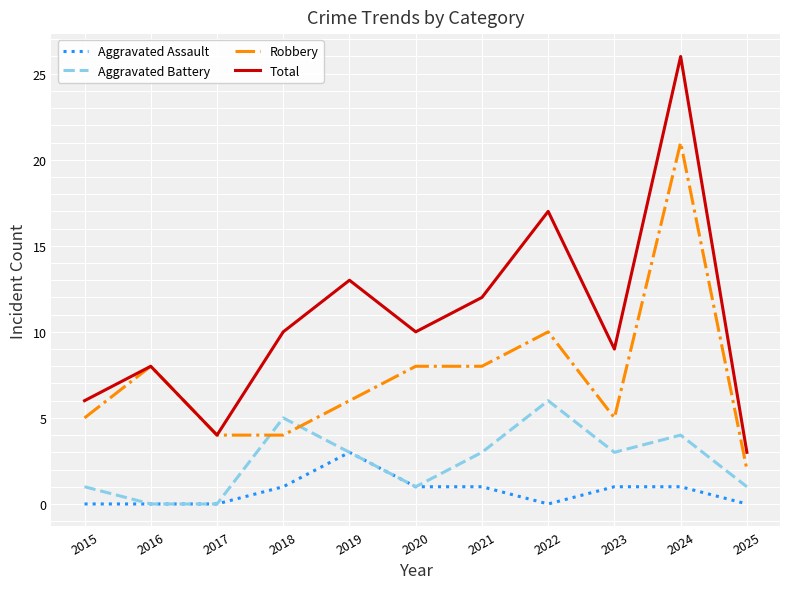

At 2025, list the series in order from largest to smallest.

Total, Robbery, Aggravated Battery, Aggravated Assault